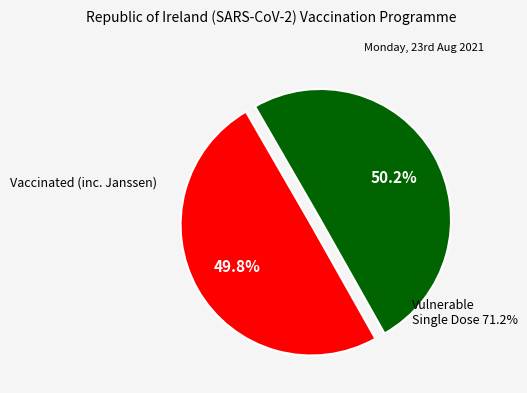

Does any single category account for the majority?

Yes